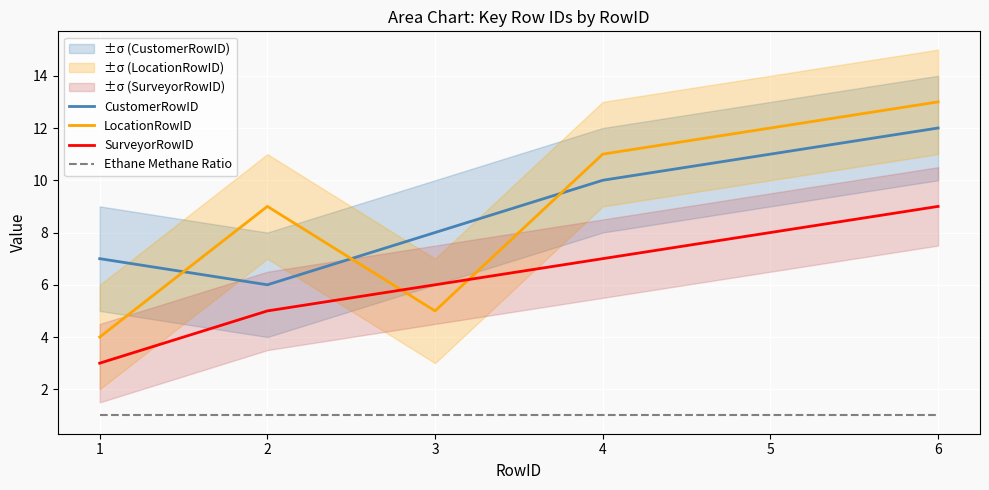

Which series changed the most between 1 and 2?

LocationRowID